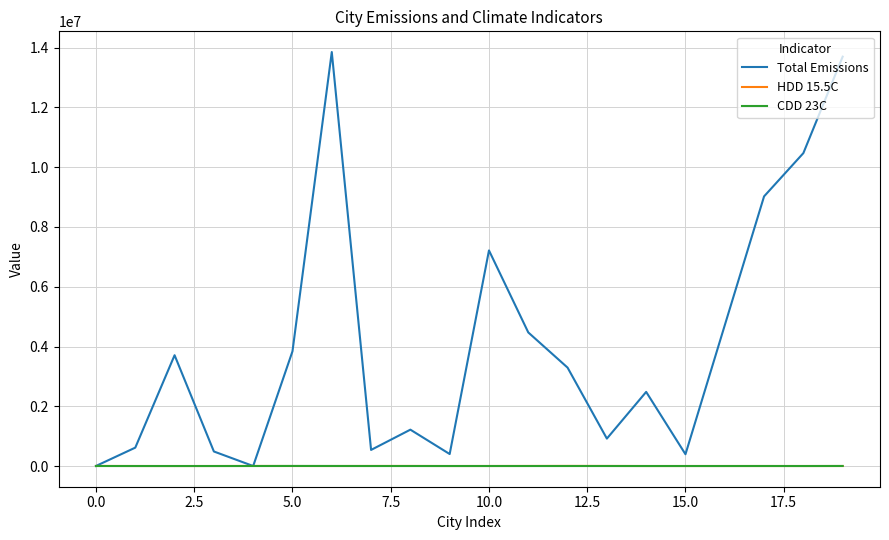

Which series has the largest range (max minus min)?

Total Emissions